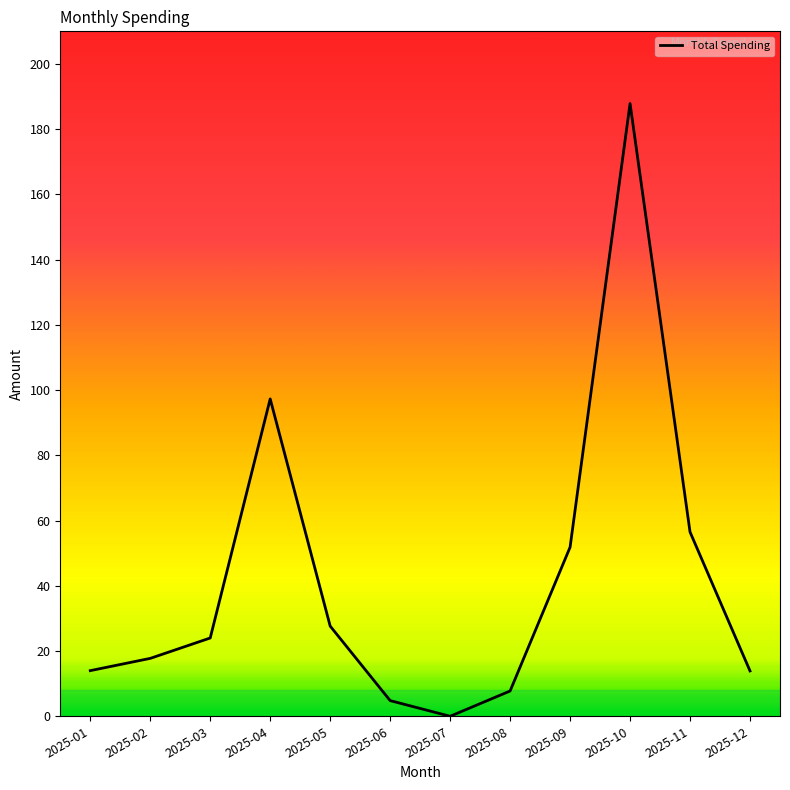

Read the value at 2025-11.

56.5